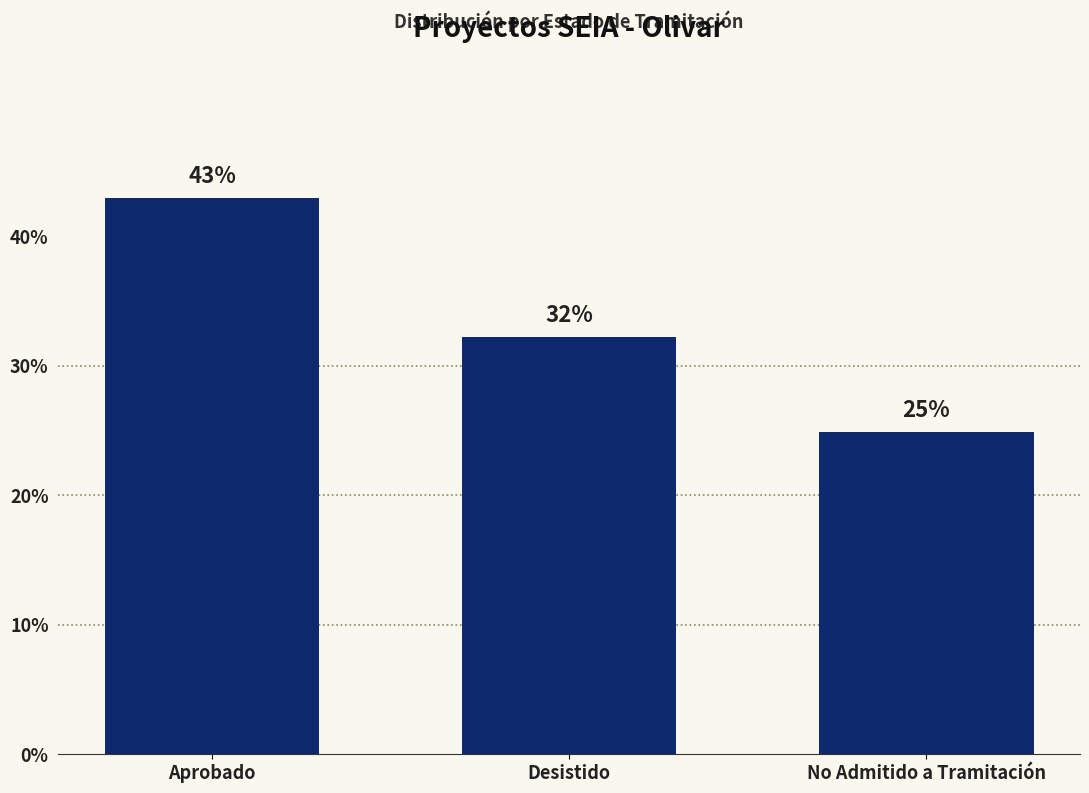

What is the label of the 1st bar from the left?

Aprobado